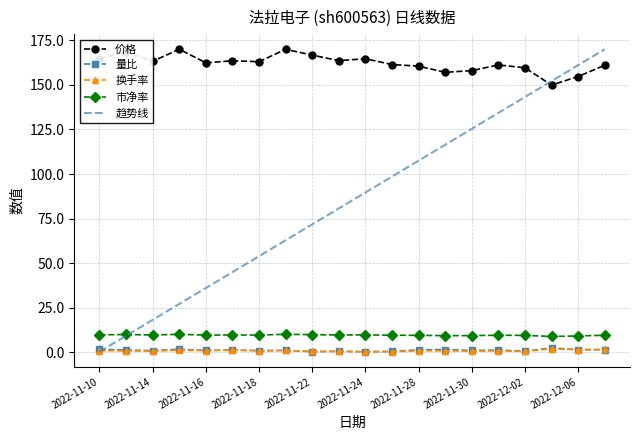

Does the chart display data point markers on the line(s)?

Yes